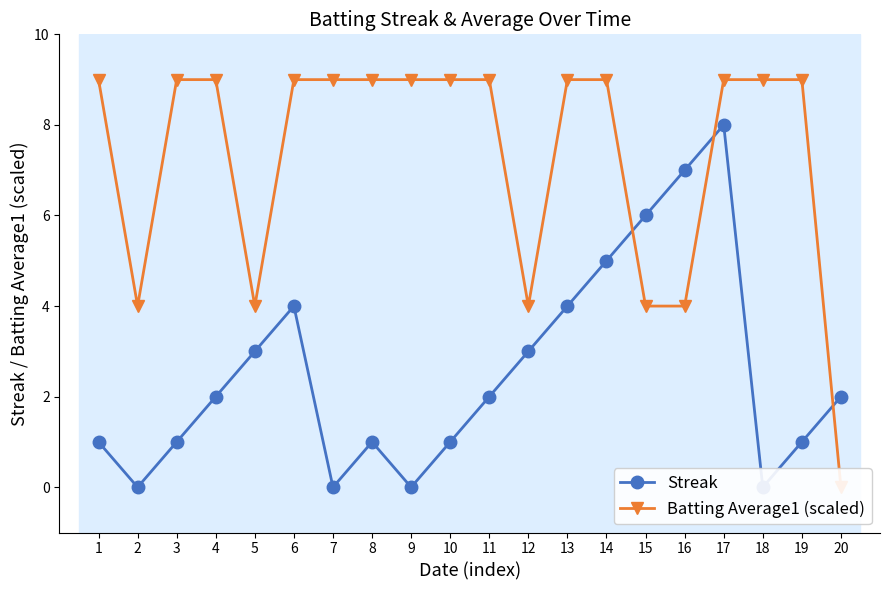

At which category does the chart reach its peak across all series?

1